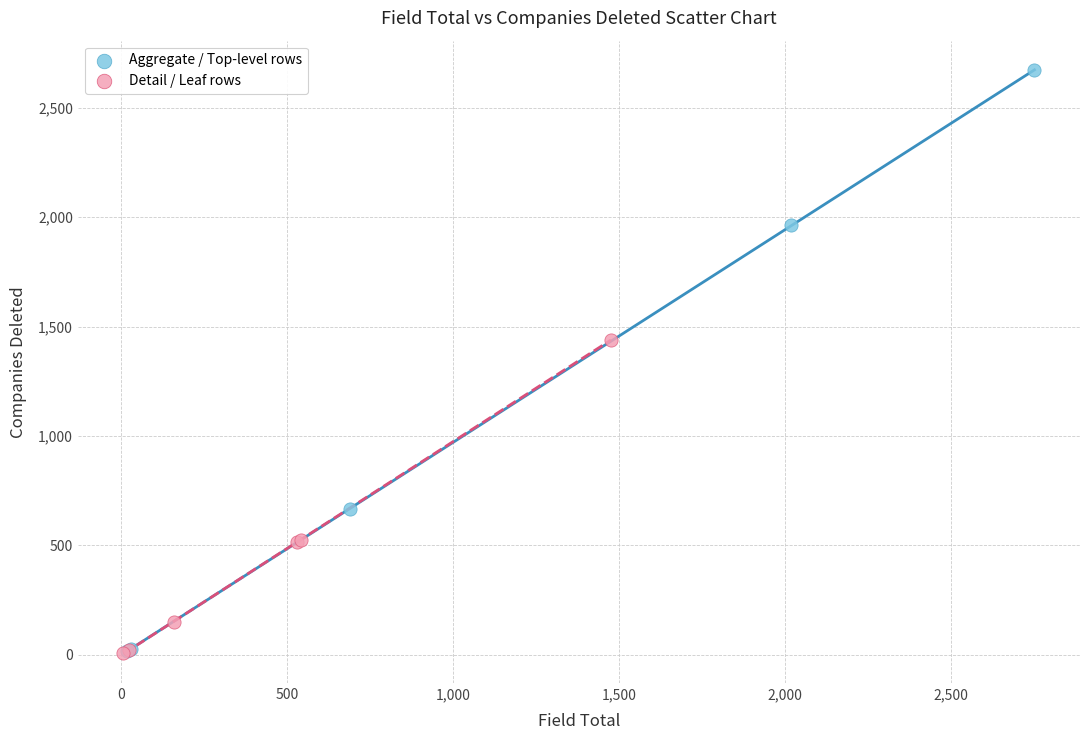

Which series has the widest spread of Y values?

Aggregate / Top-level rows